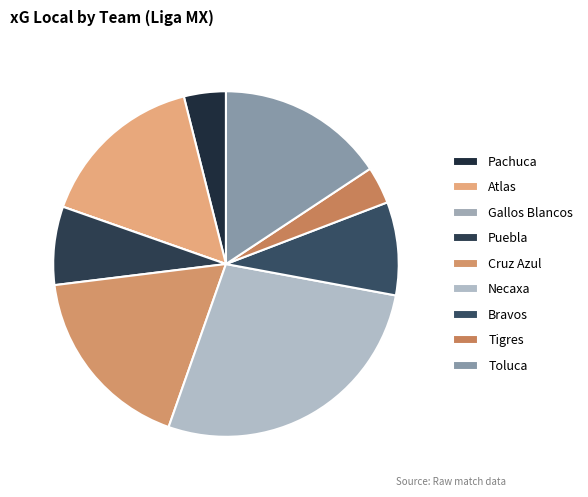

To the nearest percent, what is the average slice percentage?

11%